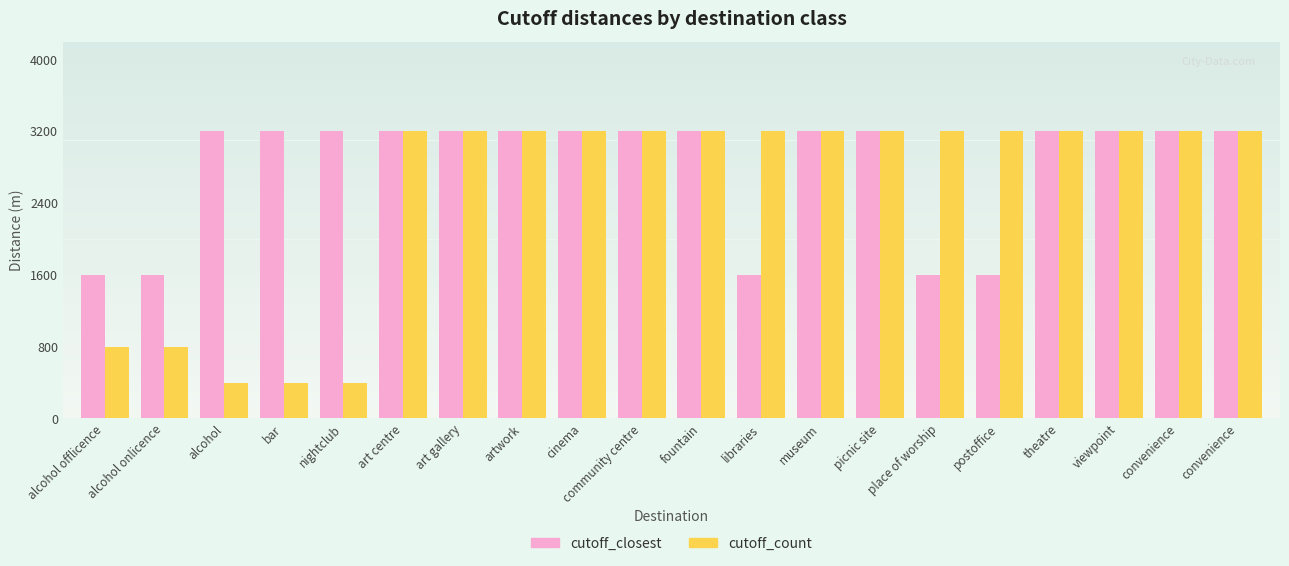

Count the number of data series in this chart.

2